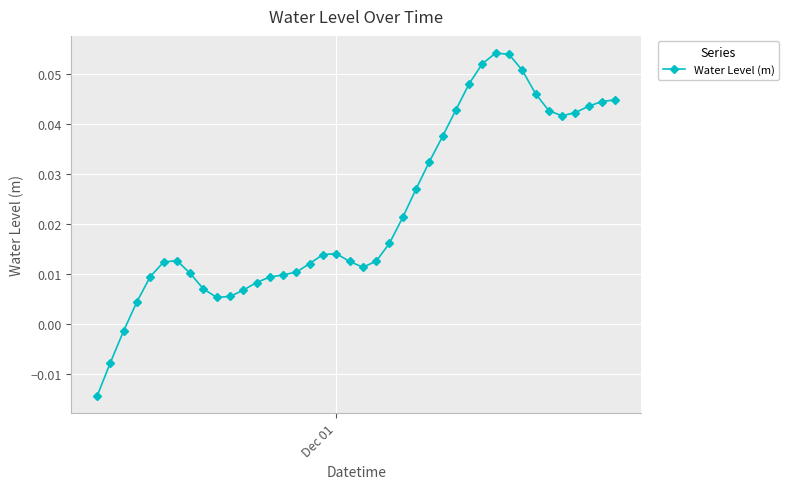

True or false: the data has more than 0 interior local peaks.

True